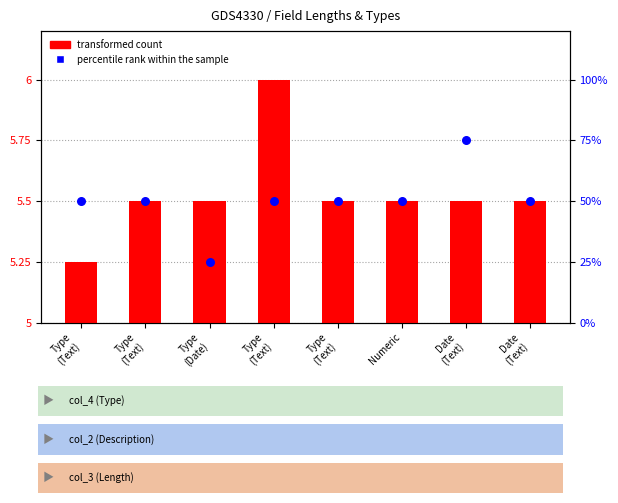

What are all the series names shown in the legend?

transformed count, percentile rank within the sample